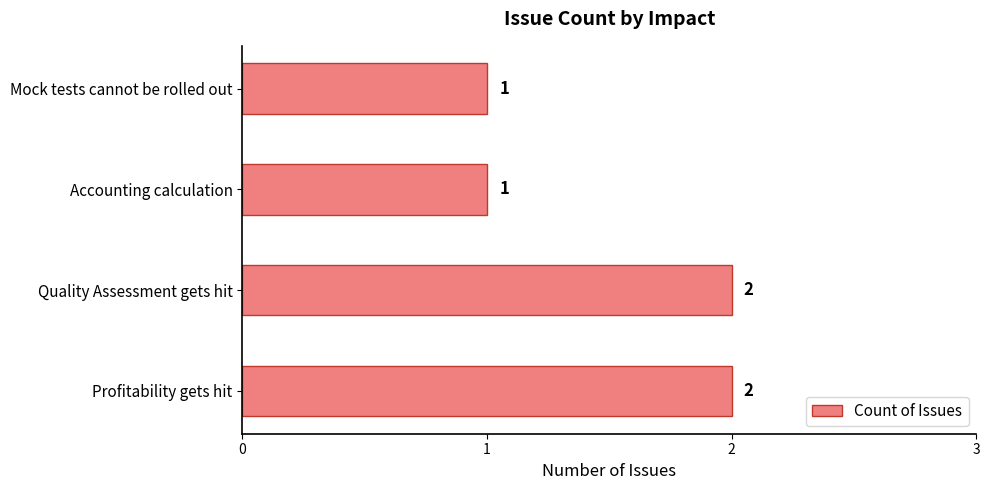

What is the average value?

2